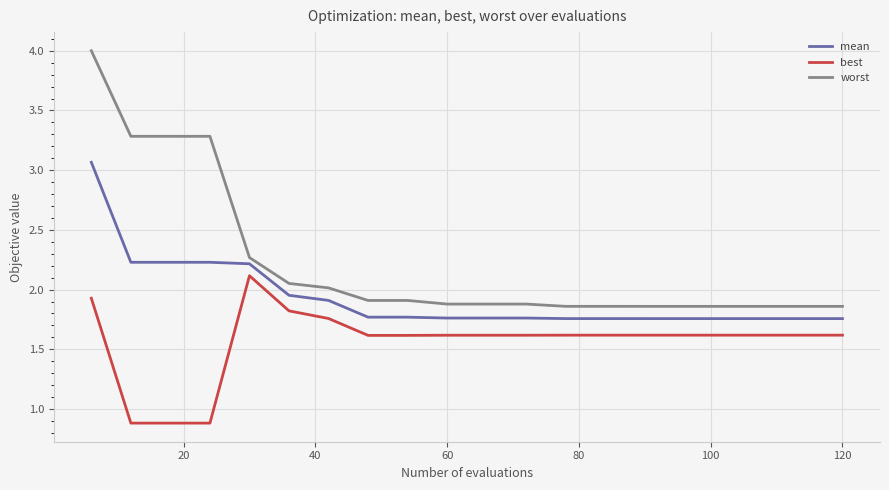

List the series in order of their overall mean, lowest first.

best, mean, worst